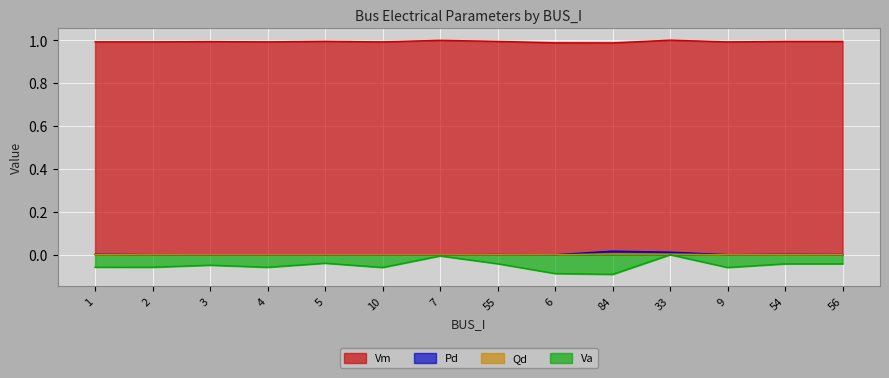

Where is Va nearest to the value 0?

33